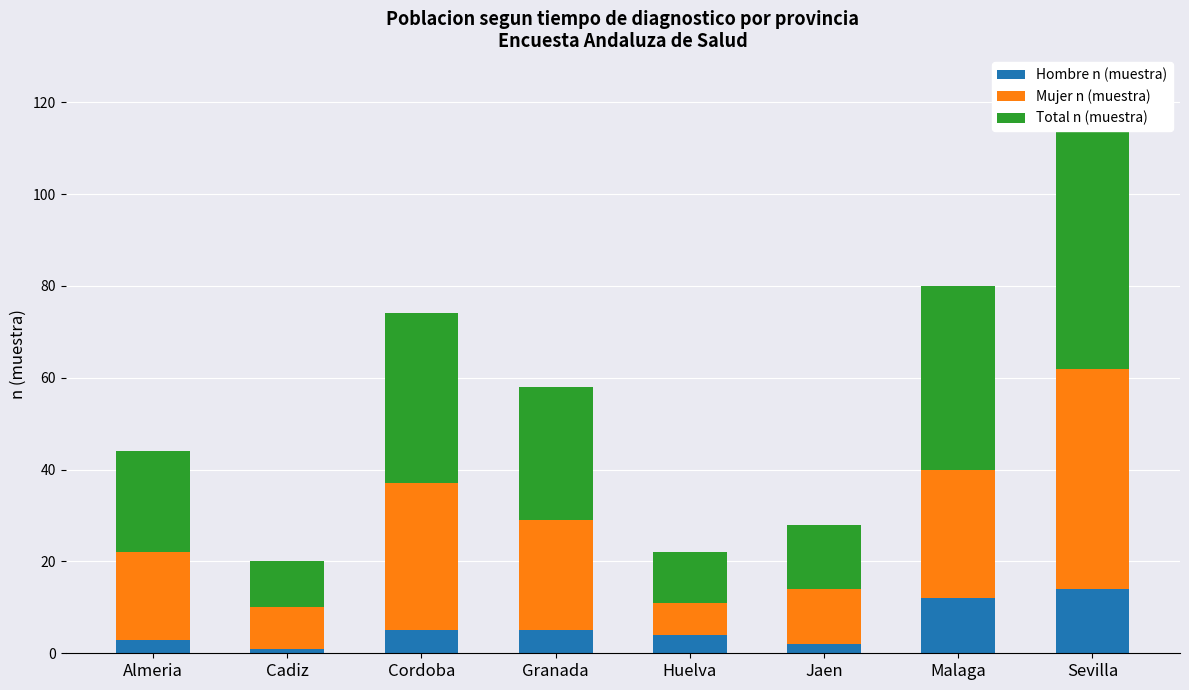

Where is Hombre n (muestra) nearest to the value 7?

Cordoba